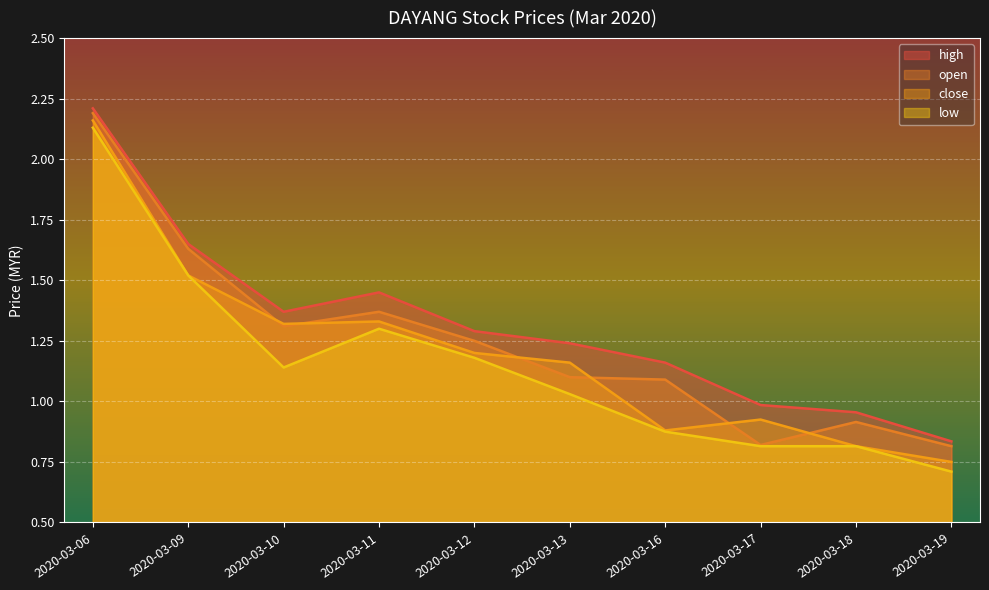

What is the difference between the second highest and minimum values in the close series?

0.8